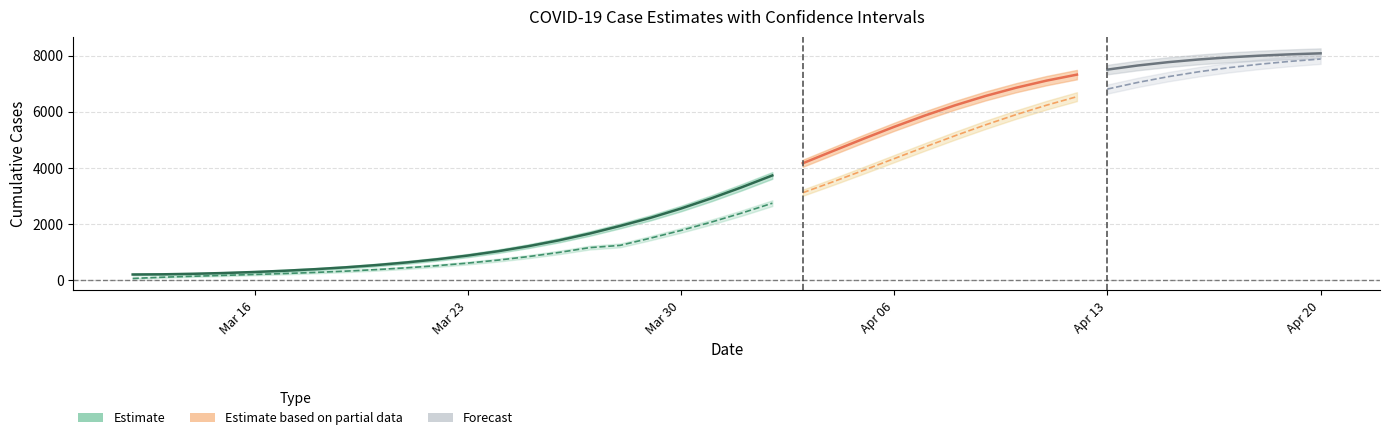

True or false: Confirm_interval_down has a value of 9573.5 at 28.

False